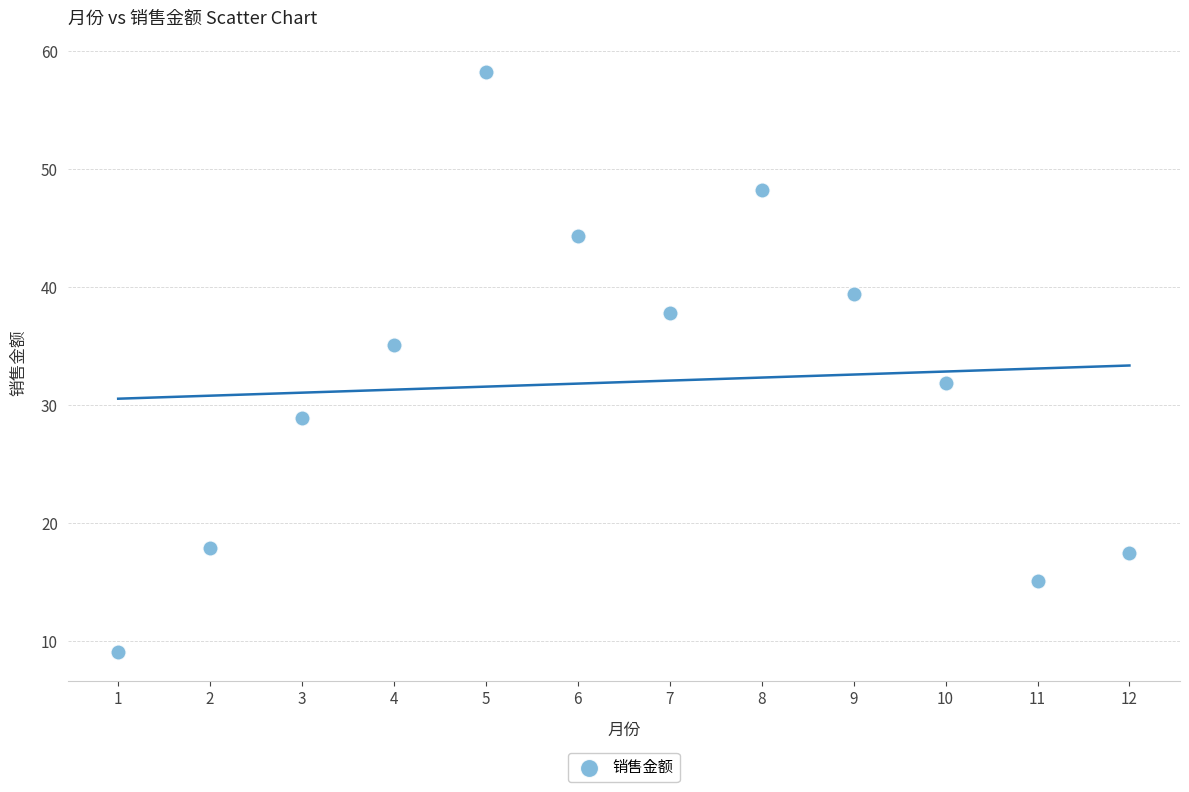

What Y value in the scatter plot is closest to 33?

31.9